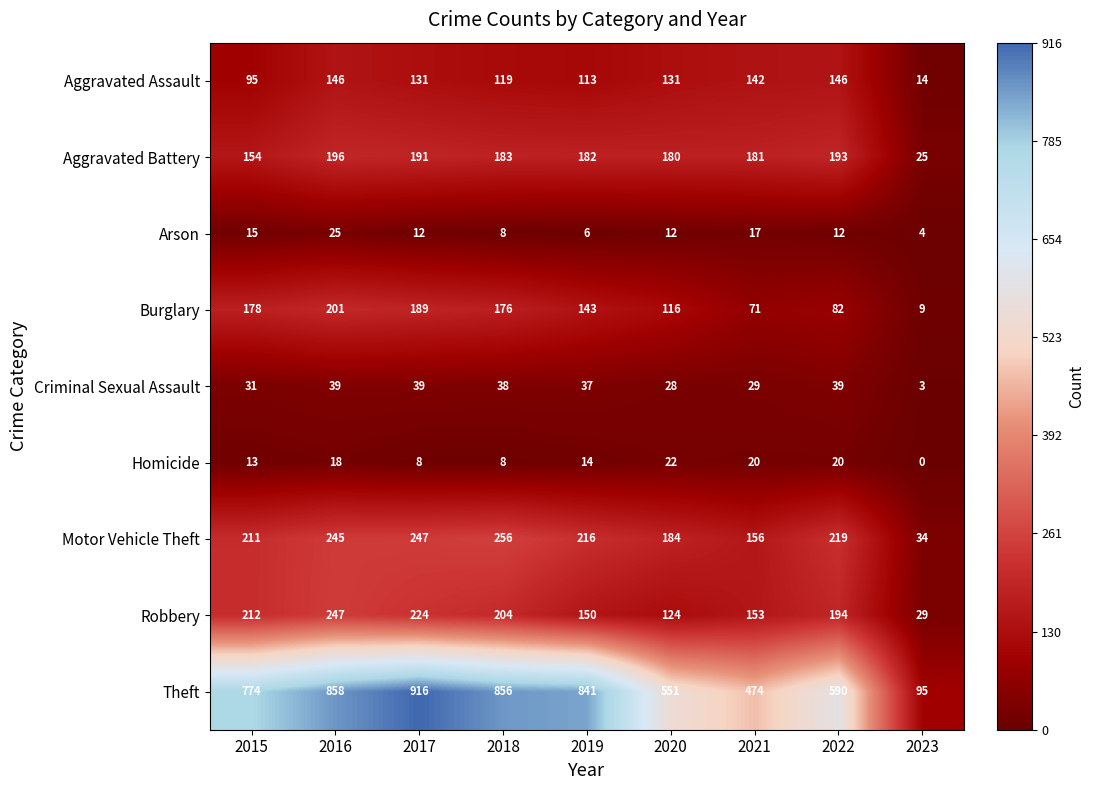

Rank the series at 2015 from highest to lowest value.

Theft, Robbery, Motor Vehicle Theft, Burglary, Aggravated Battery, Aggravated Assault, Criminal Sexual Assault, Arson, Homicide